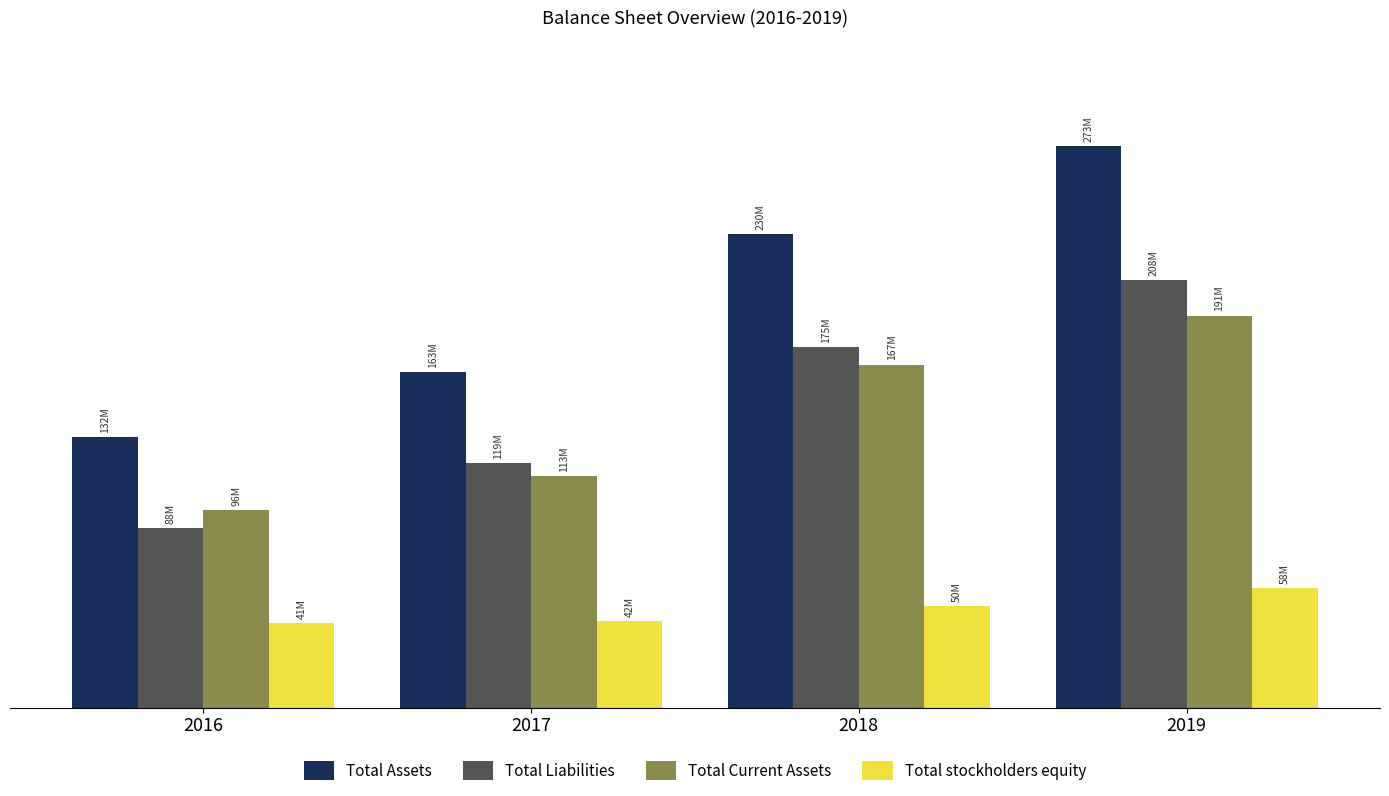

Are the bars grouped side by side (vs. stacked)?

Yes